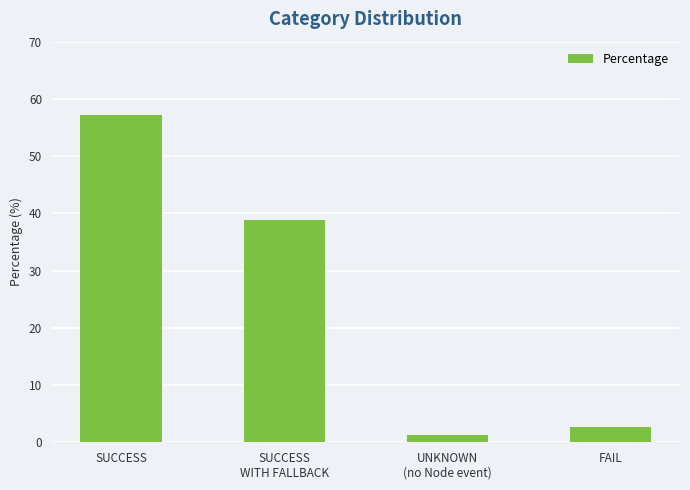

What is the difference between the values at SUCCESS
WITH FALLBACK and SUCCESS?

18.4